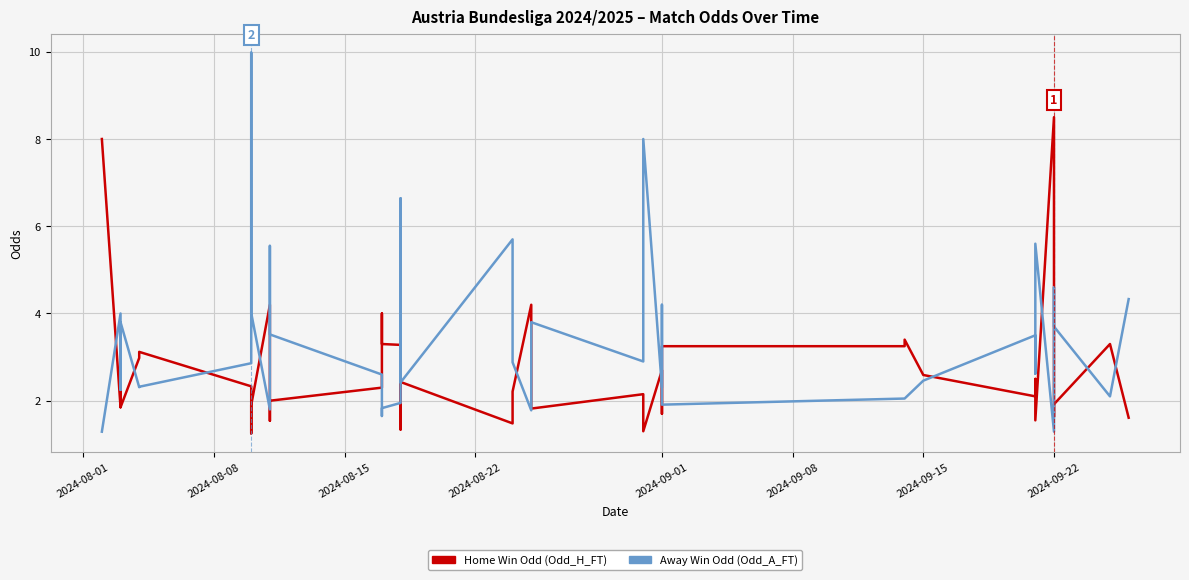

What is the greatest value displayed?

10.0